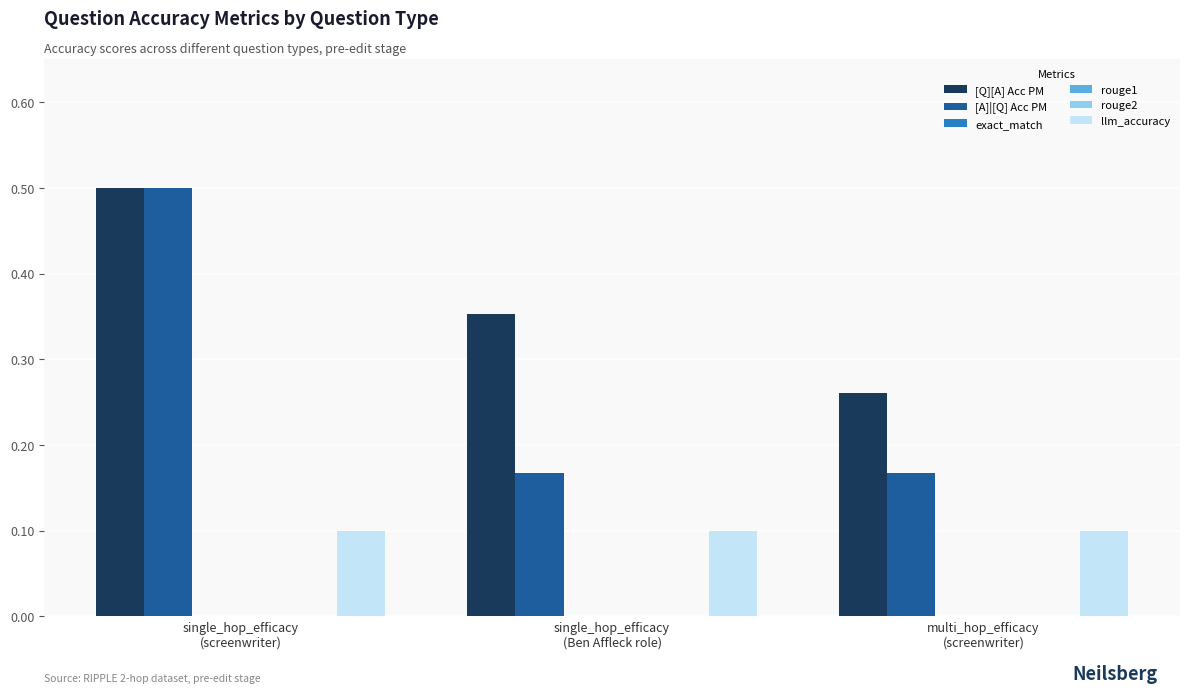

Reading right to left, list all the values displayed in this chart.

[Q][A] Acc PM: 0.3	0.4	0.5
[A]|[Q] Acc PM: 0.2	0.2	0.5
exact_match: 0.0	0.0	0.0
rouge1: 0.0	0.0	0.0
rouge2: 0.0	0.0	0.0
llm_accuracy: 0.1	0.1	0.1